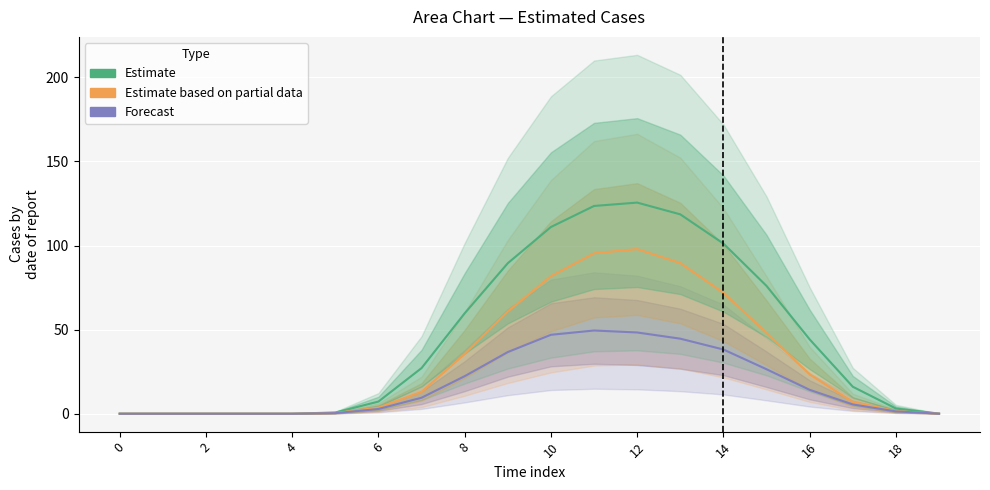

Rank the series by their average value, from lowest to highest.

Forecast, Estimate based on partial data, Estimate